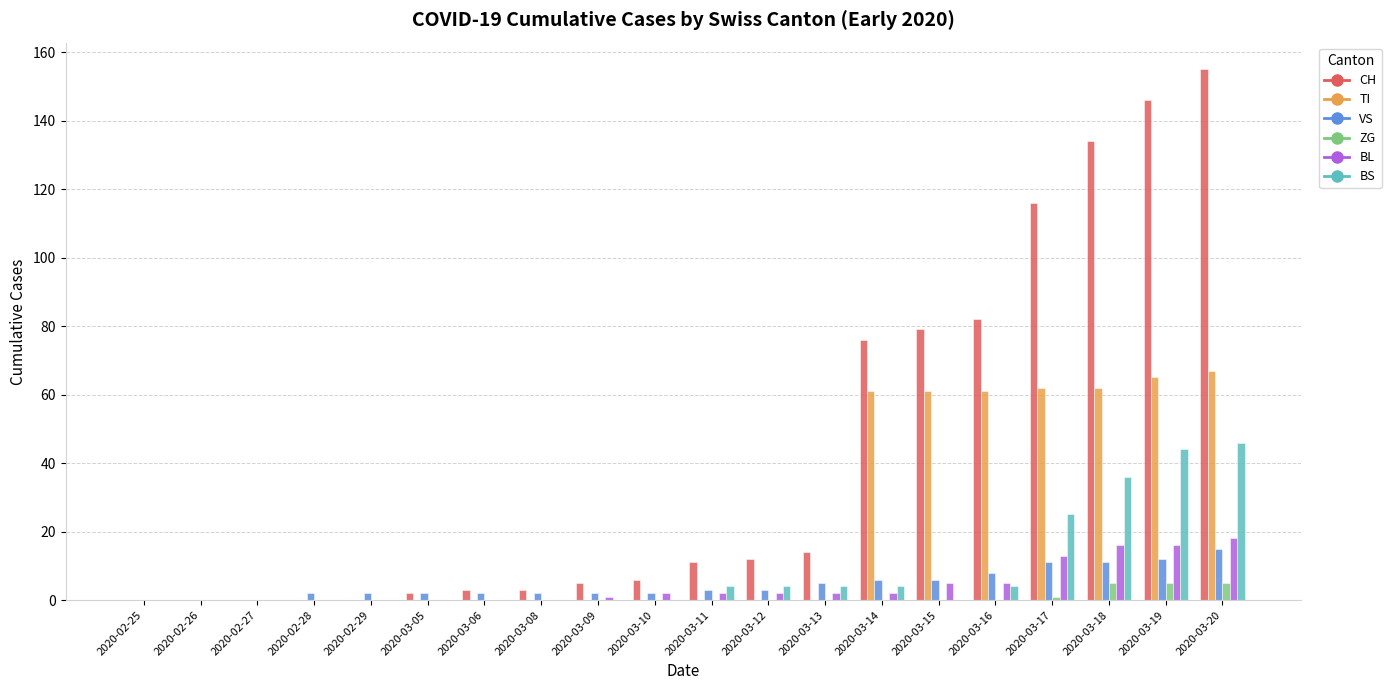

Which series has the largest total across all categories?

CH